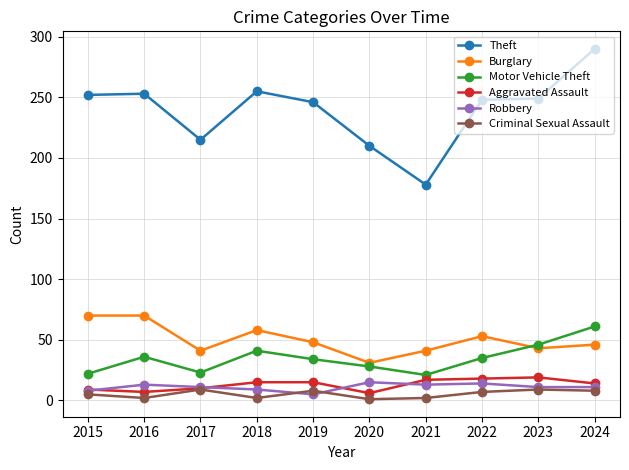

True or false: Aggravated Assault and Burglary cross at least once.

False